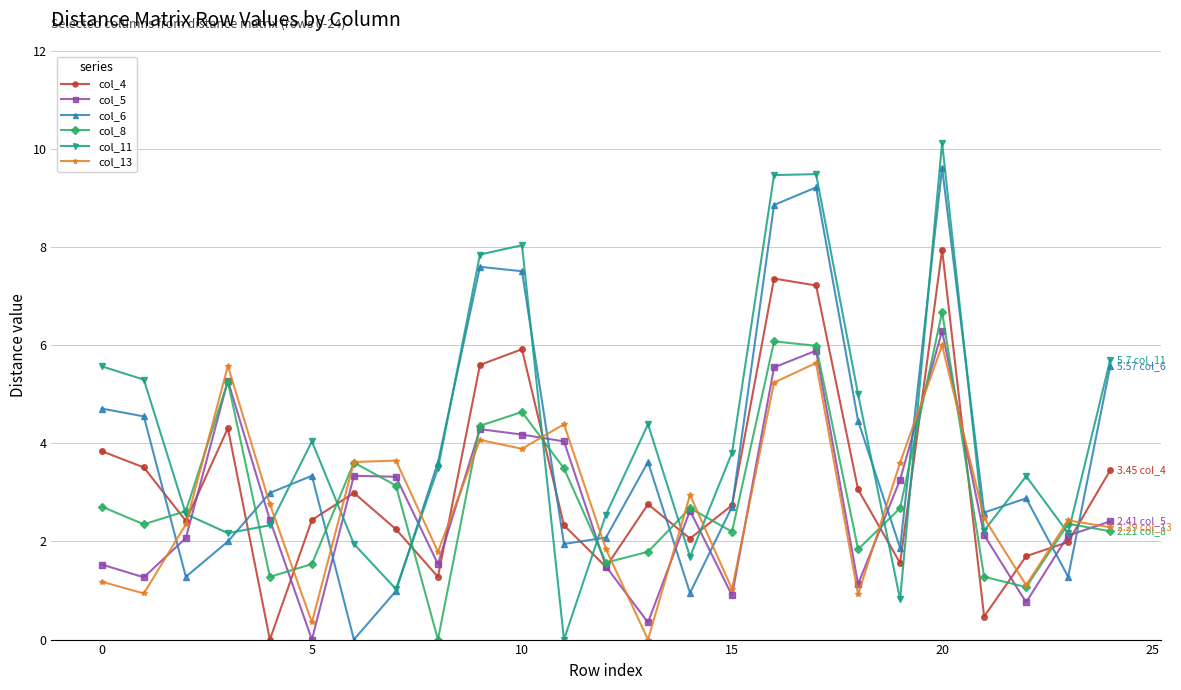

At how many categories does at least one series exceed 7?

5